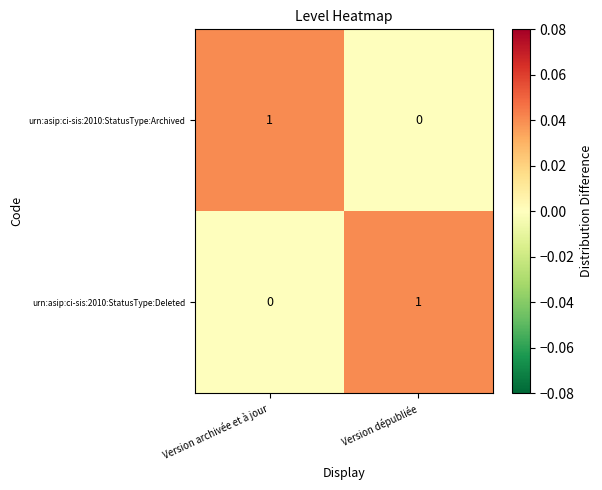

At which label does urn:asip:ci-sis:2010:StatusType:Archived reach its peak?

Version archivée et à jour